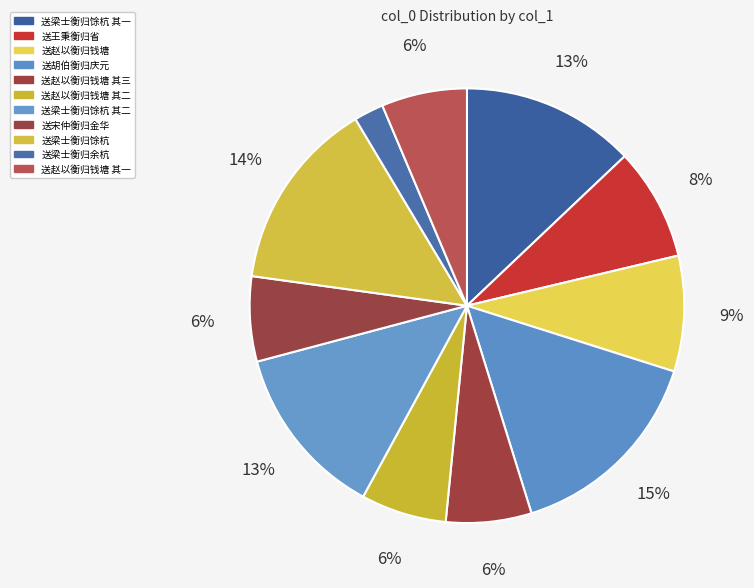

How much of the chart is everything except 送赵以衡归钱塘?

91.4%